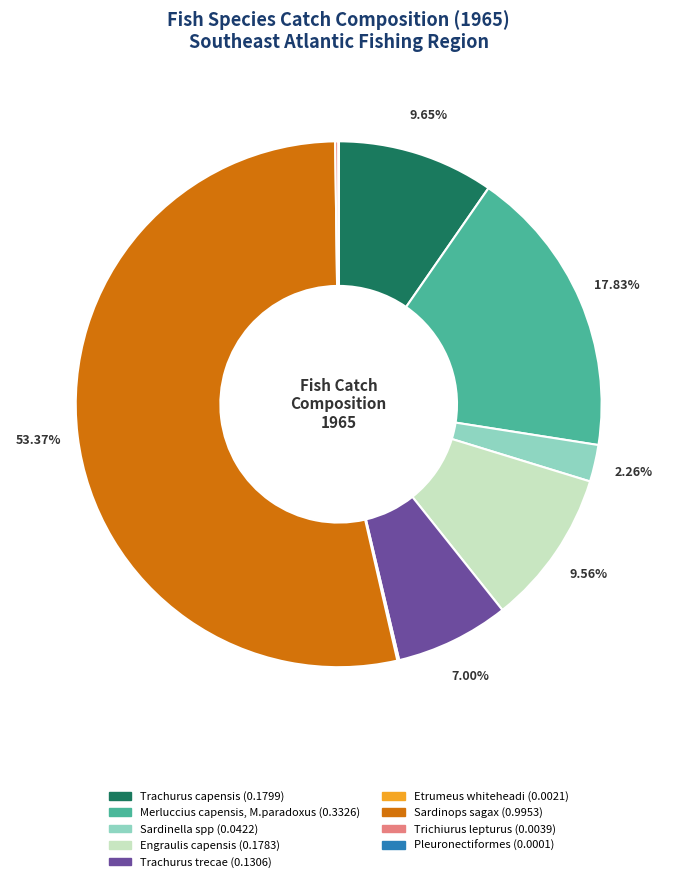

Does any single category account for the majority?

Yes